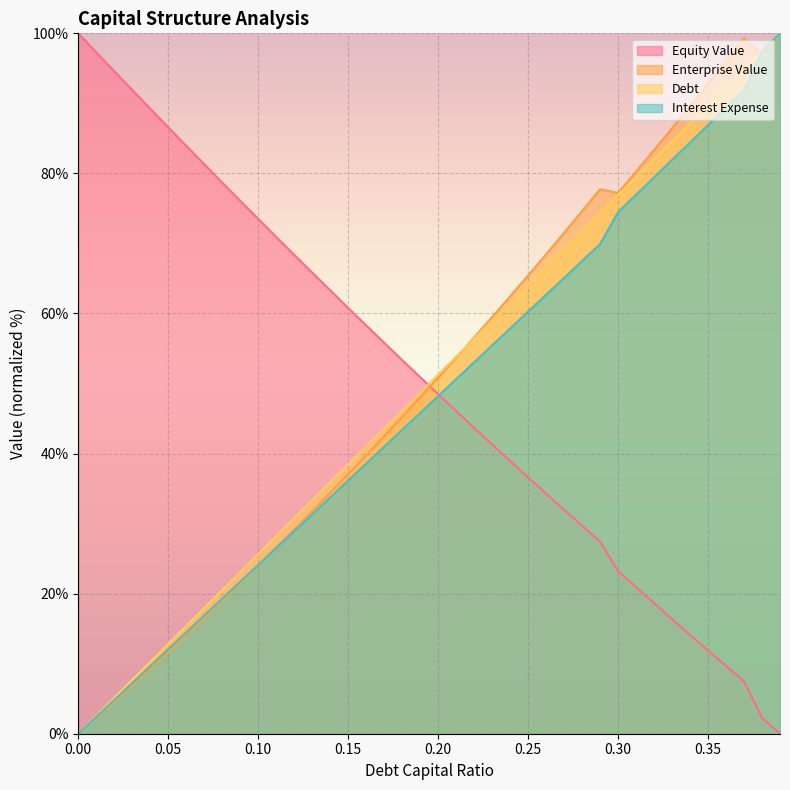

Count the number of data series in this chart.

4